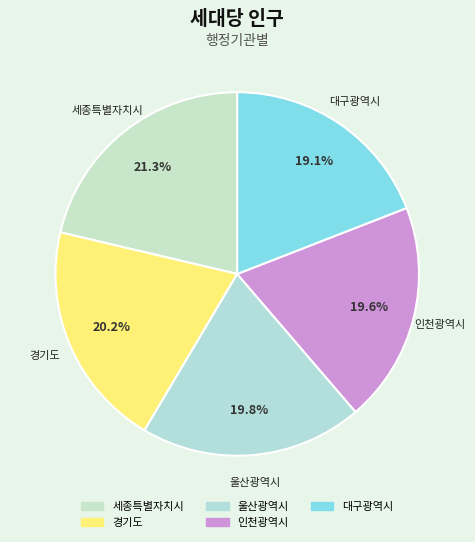

What percentage is NOT represented by 울산광역시?

80.2%